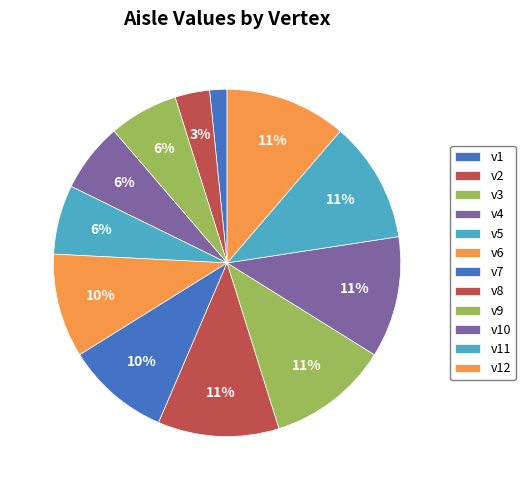

Combined, do v1 and v3 account for over 50%?

No